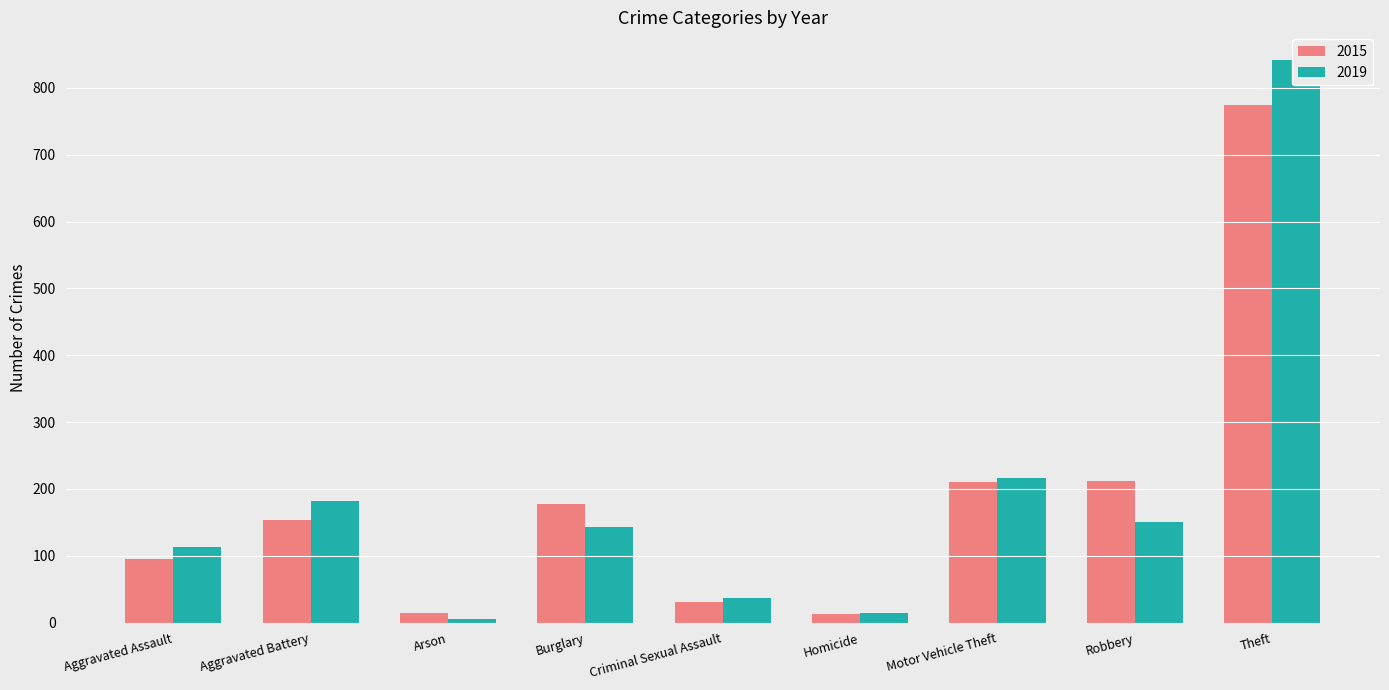

At which label does 2019 first exceed 143?

Aggravated Battery